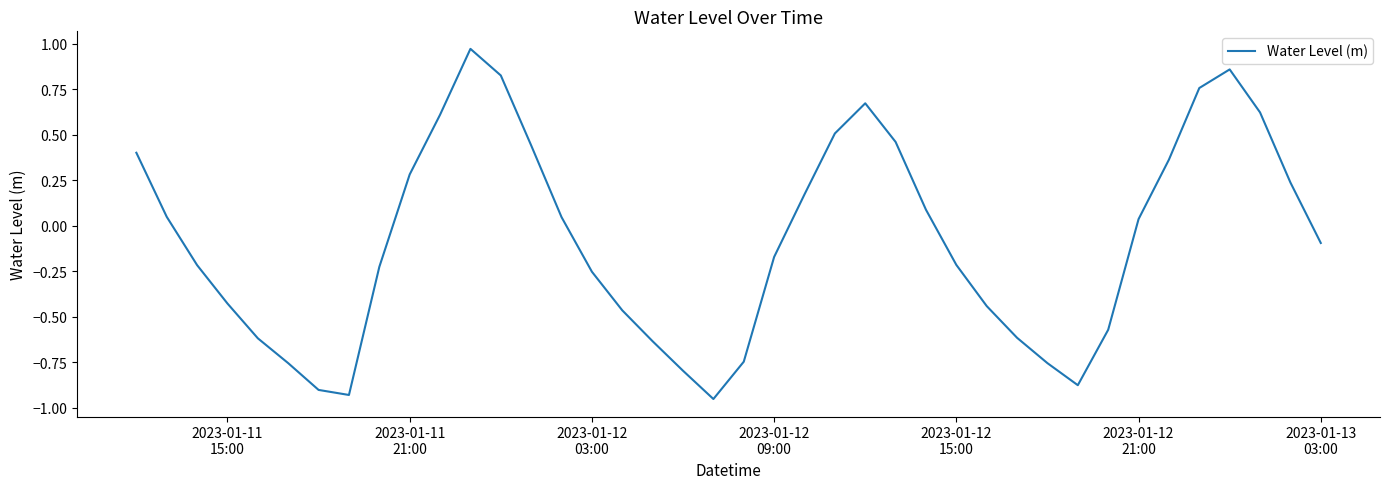

Does the chart have visible grid lines?

No